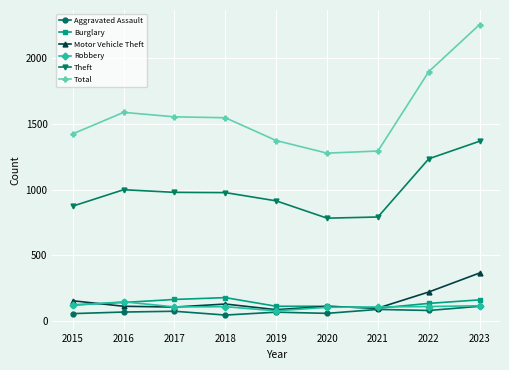

True or false: Robbery has a value of 105 at 2017.

True